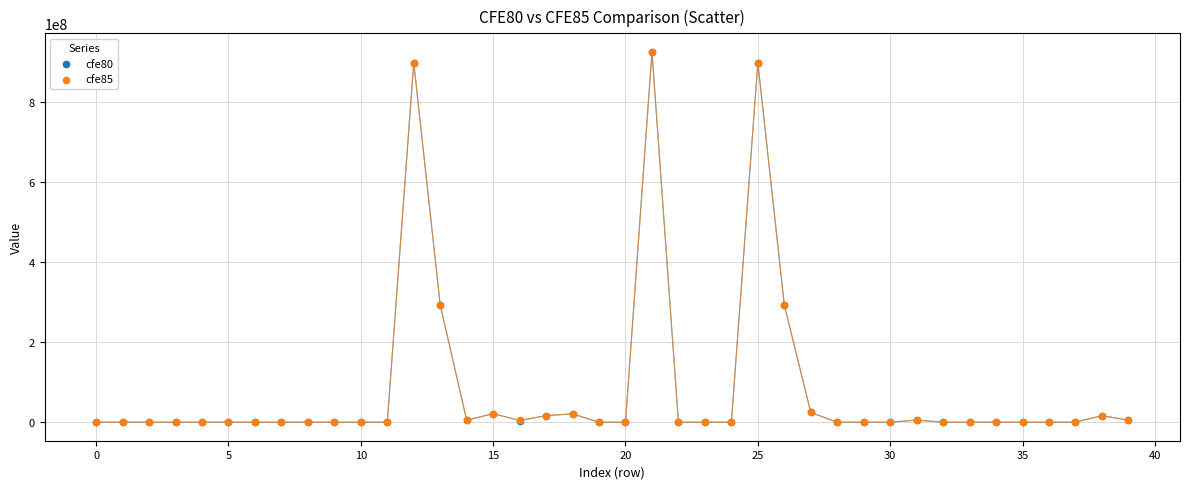

What are all the series names shown in the legend?

cfe80, cfe85